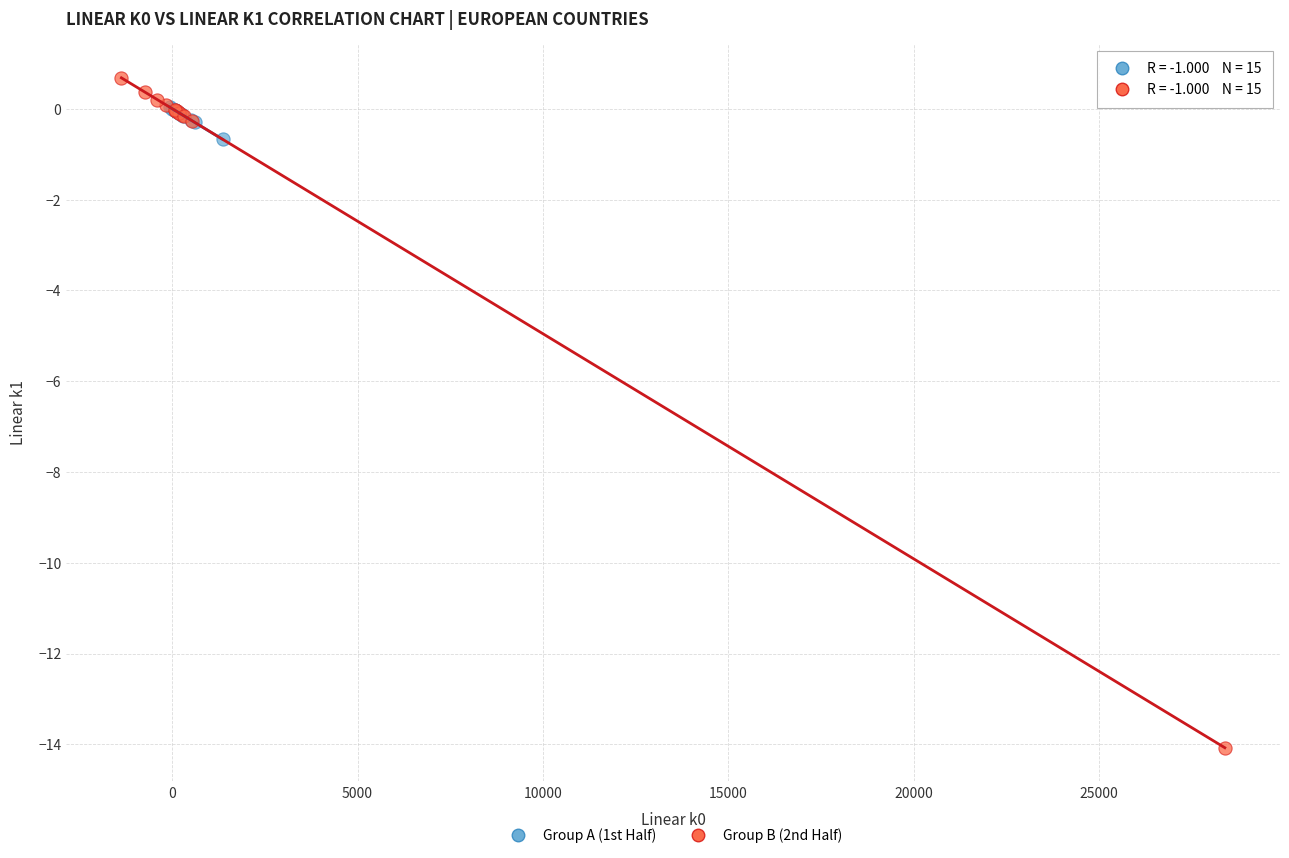

Which series reaches the minimum Y coordinate?

Group B (2nd Half)